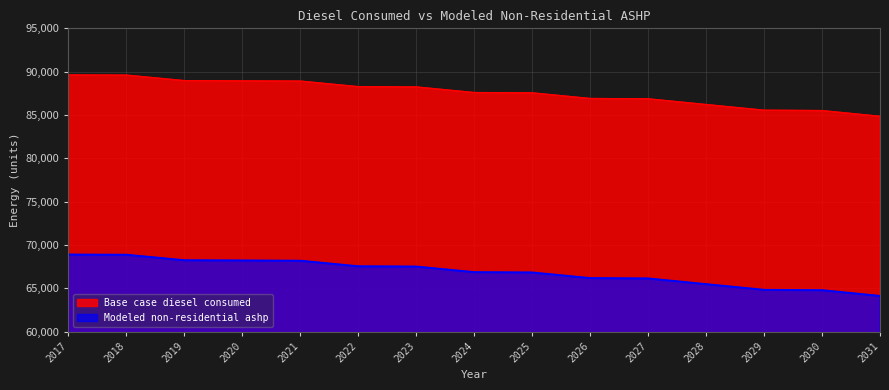

Reading right to left, list all the values displayed in this chart.

Base case diesel consumed: 2031=84844.0	2030=85504.0	2029=85548.0	2028=86202.0	2027=86859.0	2026=86899.0	2025=87550.0	2024=87585.0	2023=88231.0	2022=88263.0	2021=88906.0	2020=88934.0	2019=88959.0	2018=89595.0	2017=89616.0
Modeled non-residential ashp: 2031=64122.3	2030=64782.3	2029=64826.3	2028=65480.3	2027=66137.3	2026=66177.3	2025=66828.3	2024=66863.3	2023=67509.3	2022=67541.3	2021=68184.3	2020=68212.3	2019=68237.3	2018=68873.3	2017=68894.3